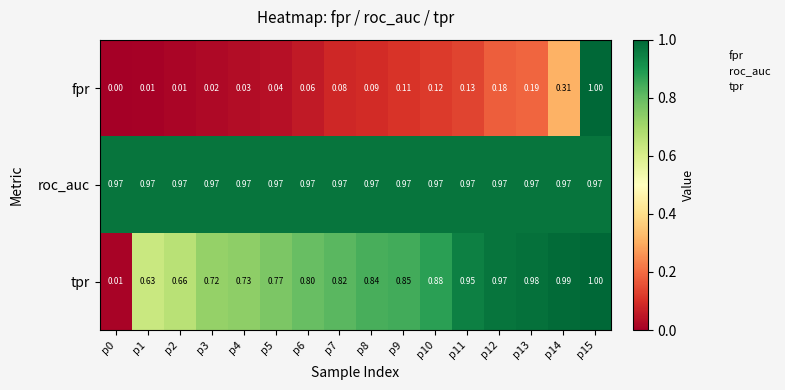

Rank the series by their average value, from highest to lowest.

roc_auc, tpr, fpr